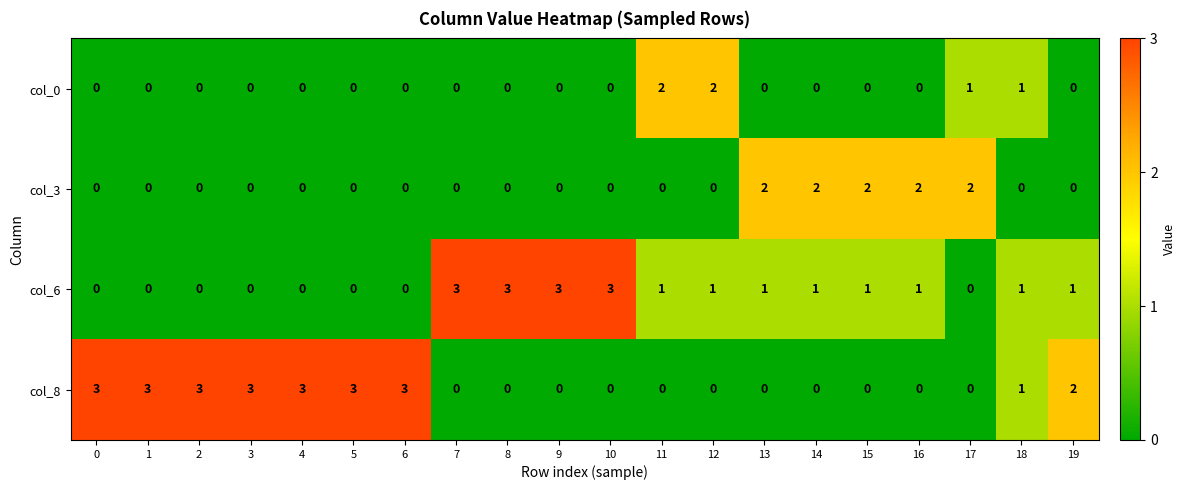

What is the difference between the maximum and minimum values in the col_8 series?

3